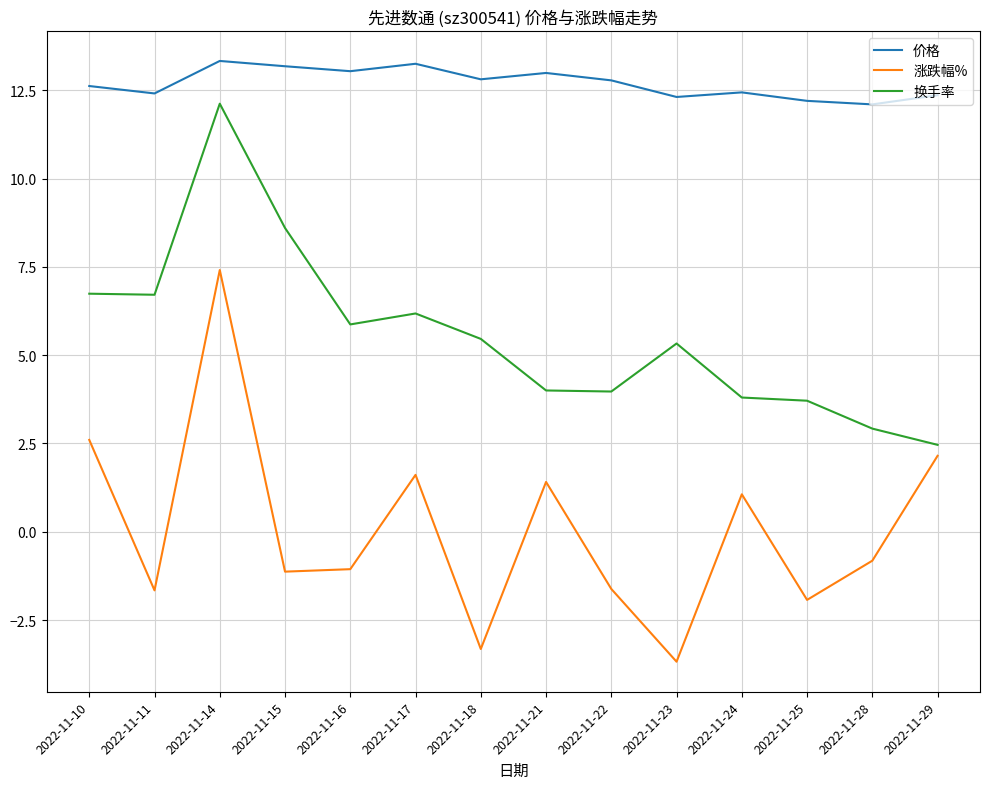

List the series in order of their overall mean, highest first.

价格, 换手率, 涨跌幅%